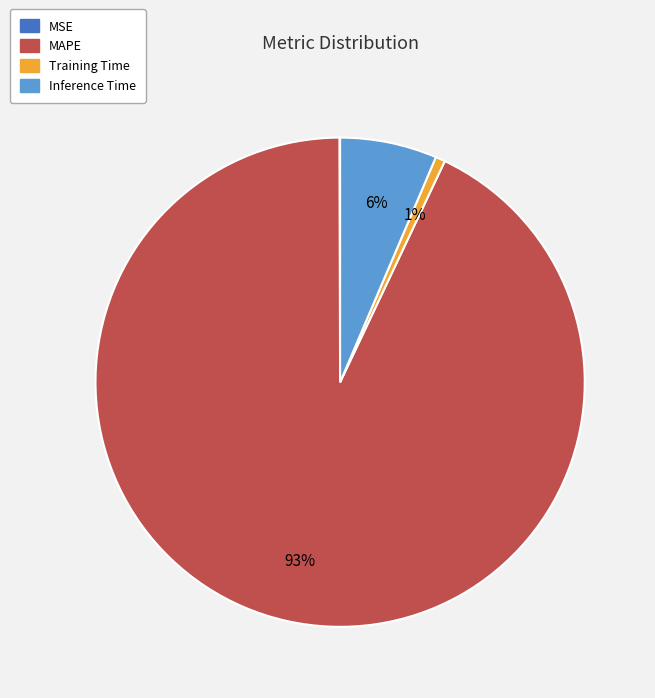

Does MAPE represent more than half of the total?

Yes